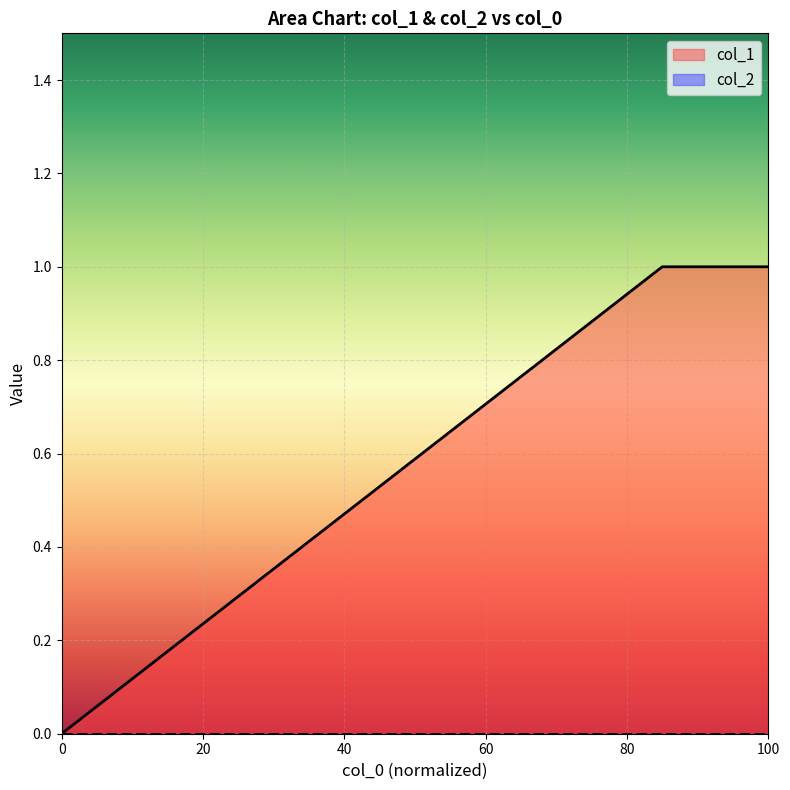

Reading right to left, transcribe all the data shown in this chart.

1	1	0